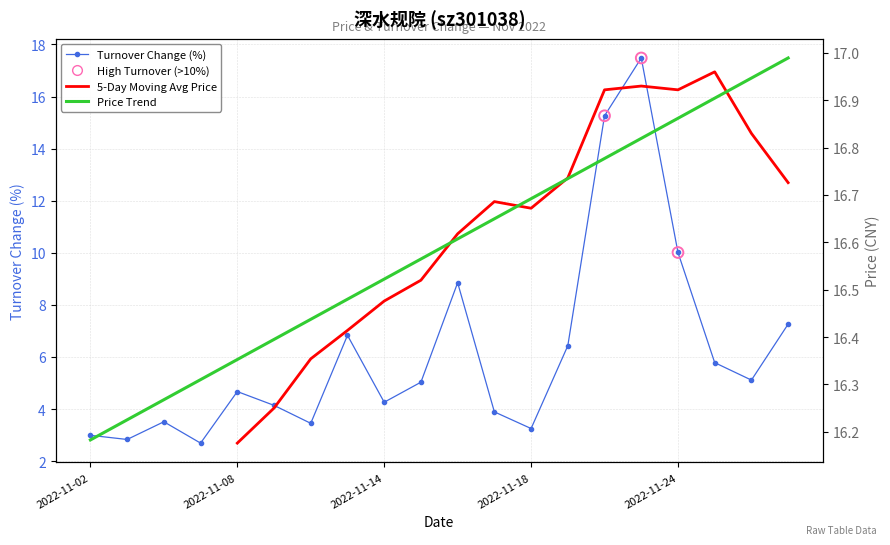

What is the change in value from 2022-11-15 to 2022-11-18?

-1.8